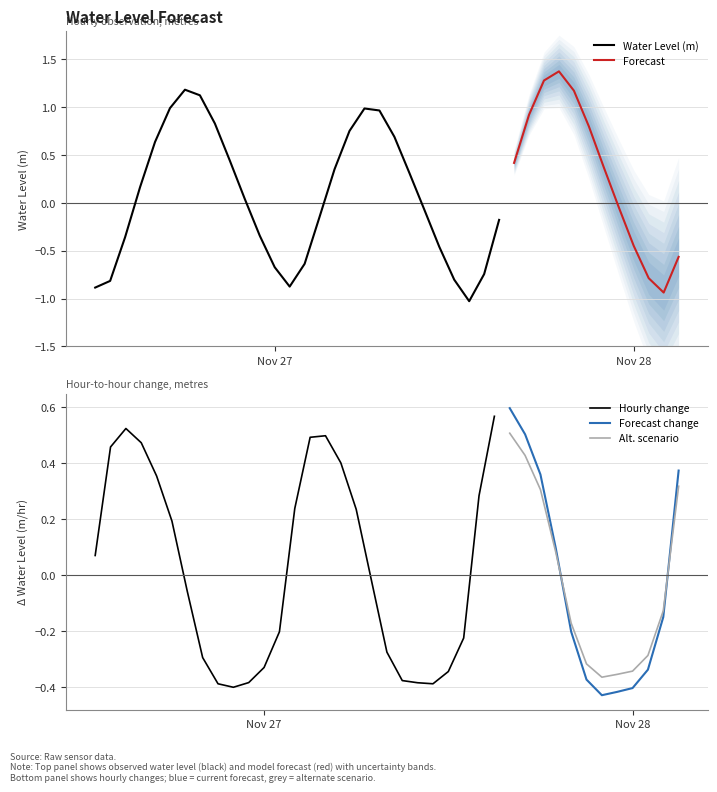

What is the label of the 29th point from the right?

2024-11-26 23:00:00